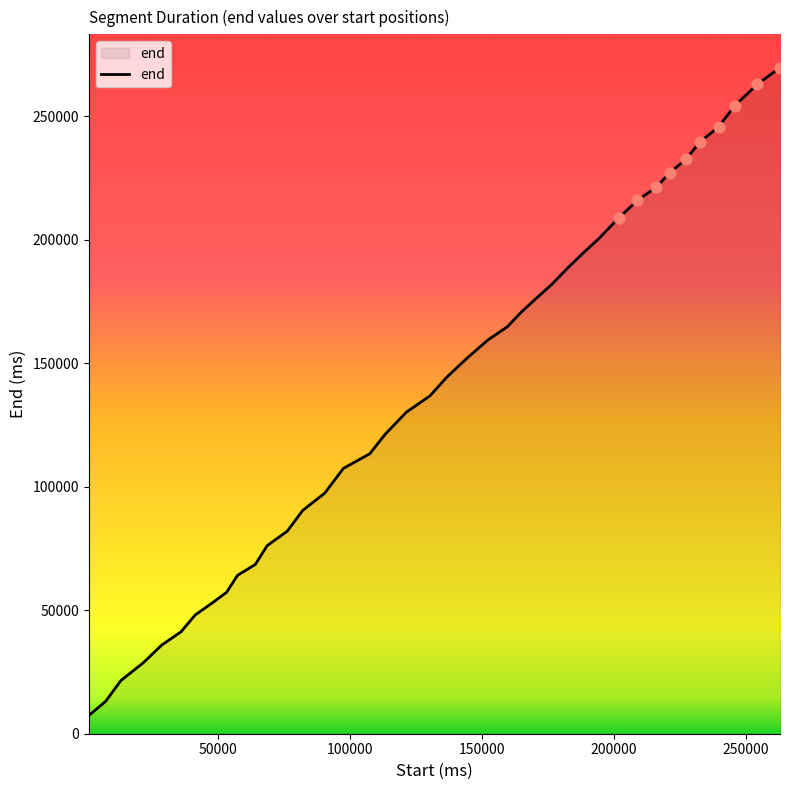

What is the greatest value displayed?

269680